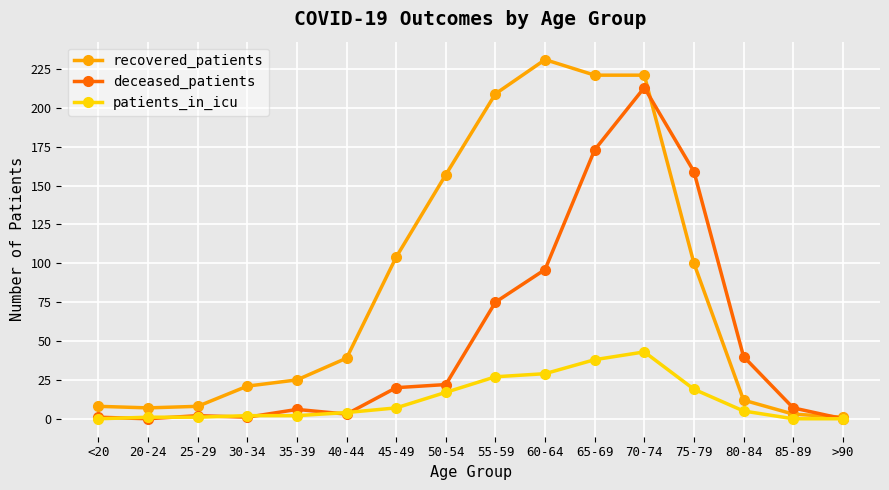

Does the chart display data point markers on the line(s)?

Yes